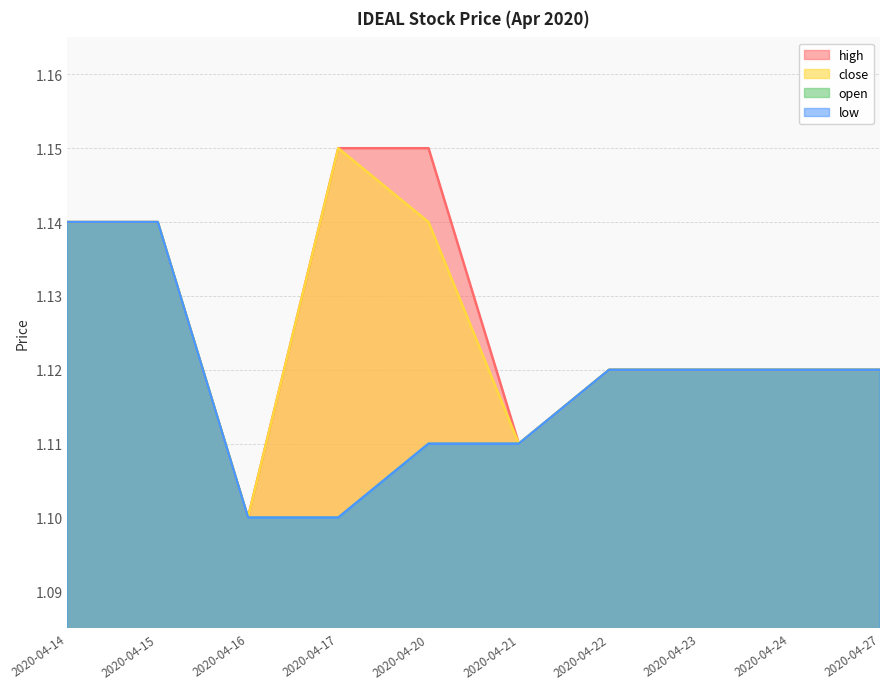

What is the value of the open point at the 9th from the left?

1.1